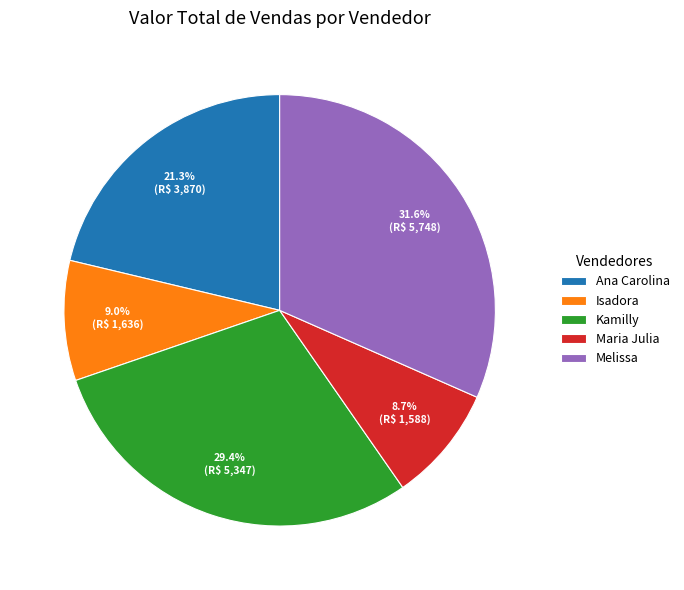

Is it true that Kamilly is 29% of the pie?

True